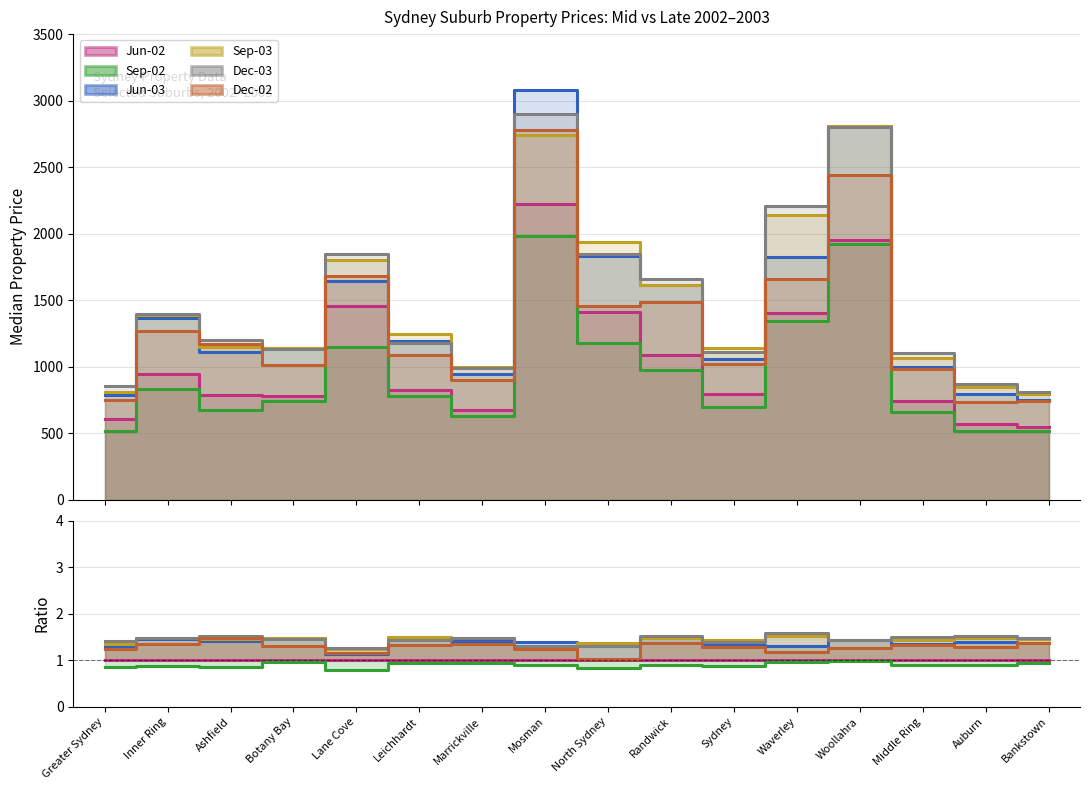

True or false: Jun-03 and Sep-02 intersect in this chart.

False